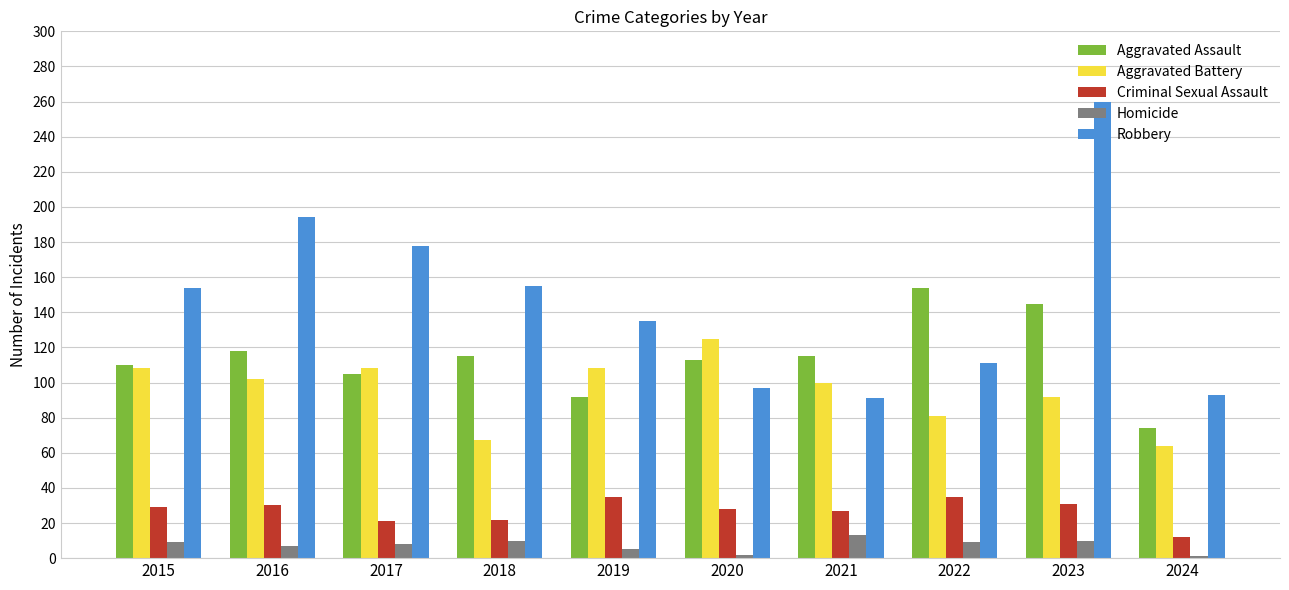

What is the sum of all Homicide values?

74